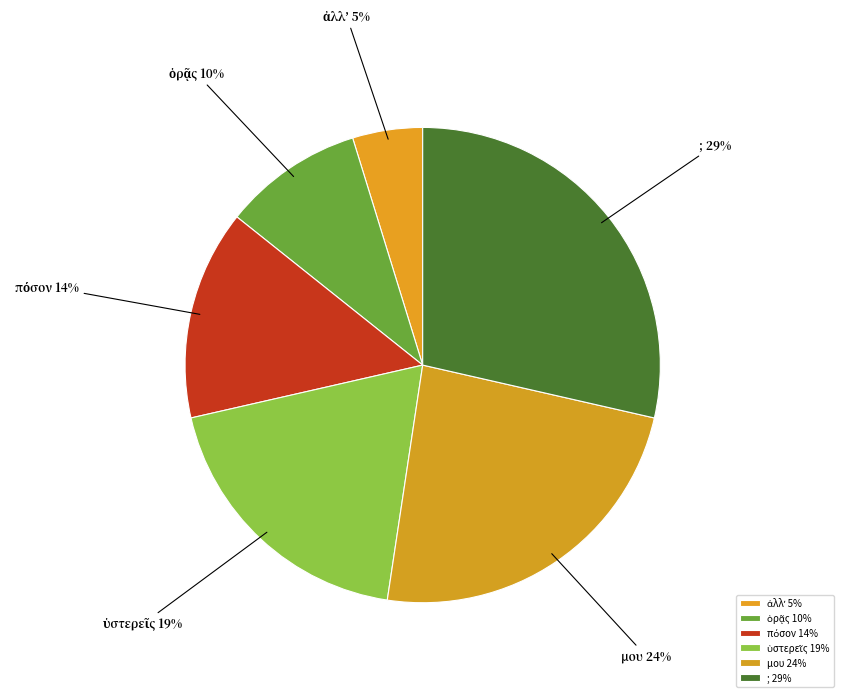

To the nearest percent, what is the difference between the largest and smallest slice percentages?

24%